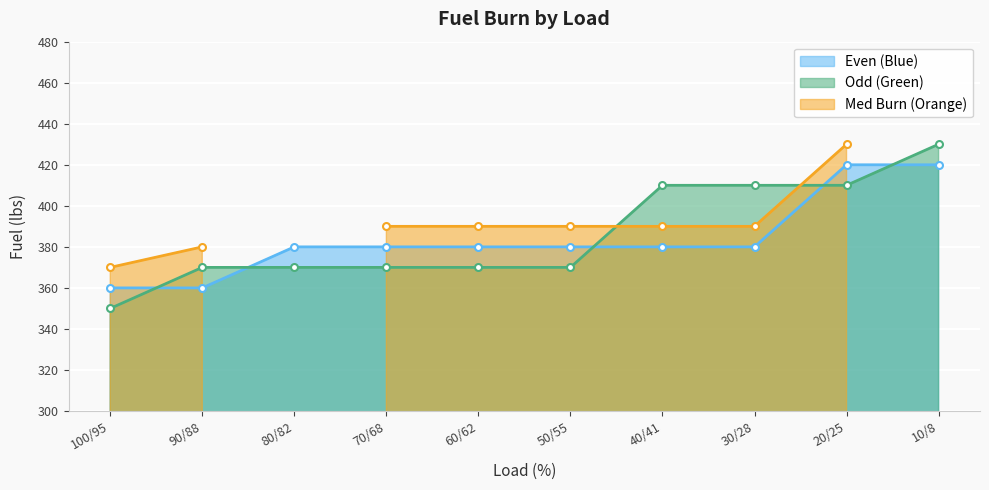

Between 80/82 and 90/88, which is larger?

80/82